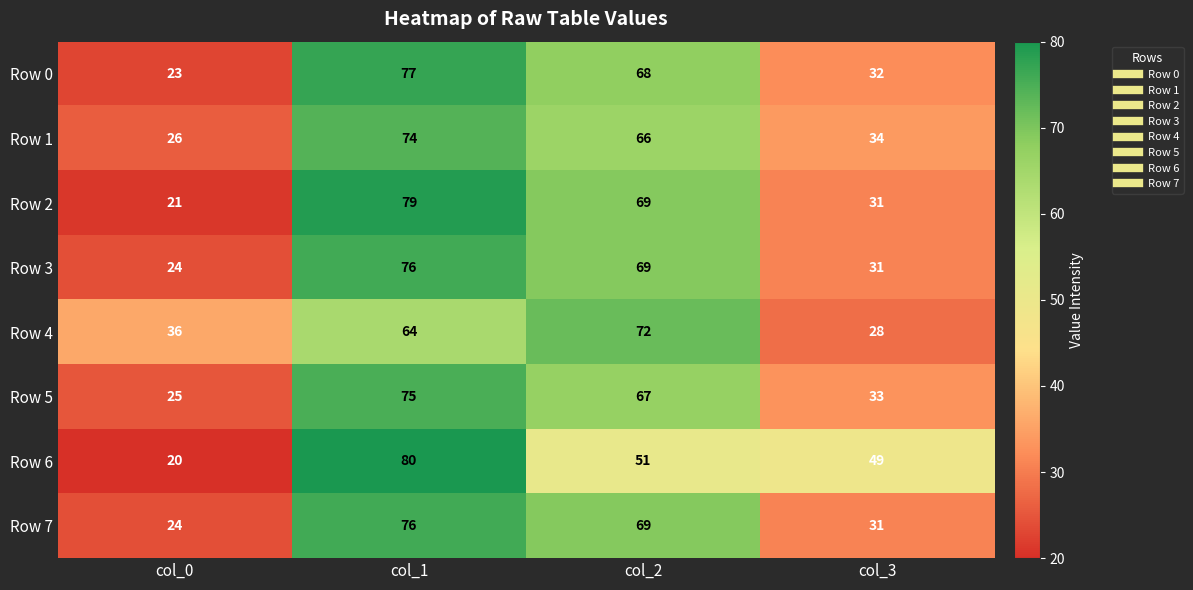

Which series changed the most between col_0 and col_3?

Row 6